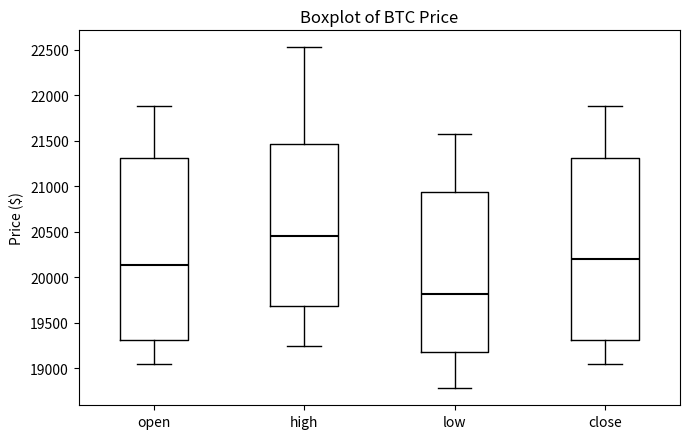

Reading left to right, transcribe this box plot: for each box, give where its median line is, the range the box spans, and where its two whiskers end, as read against the y-axis. The values are not printed on the chart, so give them approximately, as read against the axis.

open: median 20150, box 19300 to 21300, whiskers 19050 to 21900
high: median 20450, box 19700 to 21450, whiskers 19250 to 22550
low: median 19800, box 19200 to 20950, whiskers 18800 to 21600
close: median 20200, box 19300 to 21300, whiskers 19050 to 21900